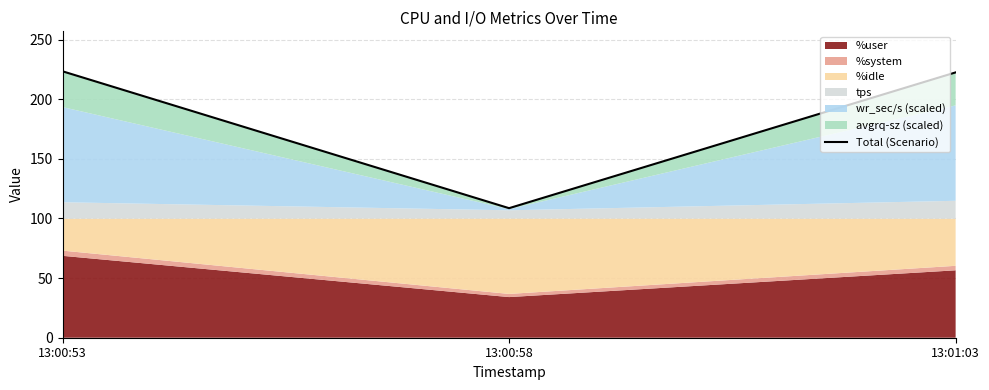

What is the label of the 2nd point from the right?

13:00:58